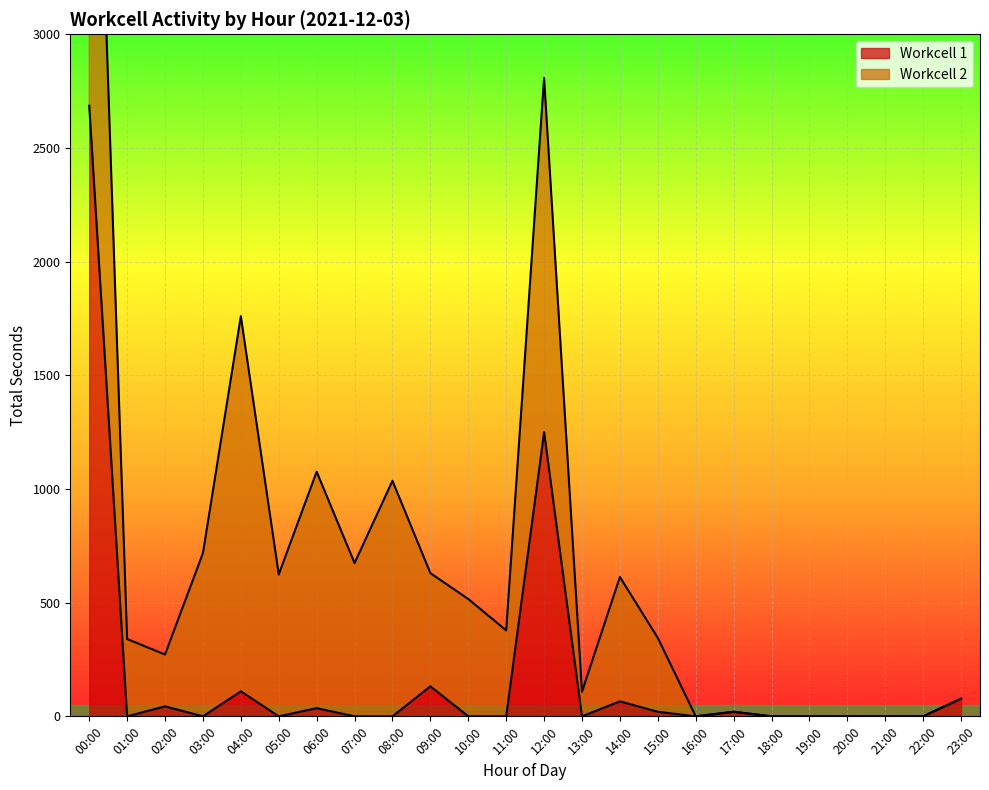

Is it true that the value at 21:00 is 0?

True